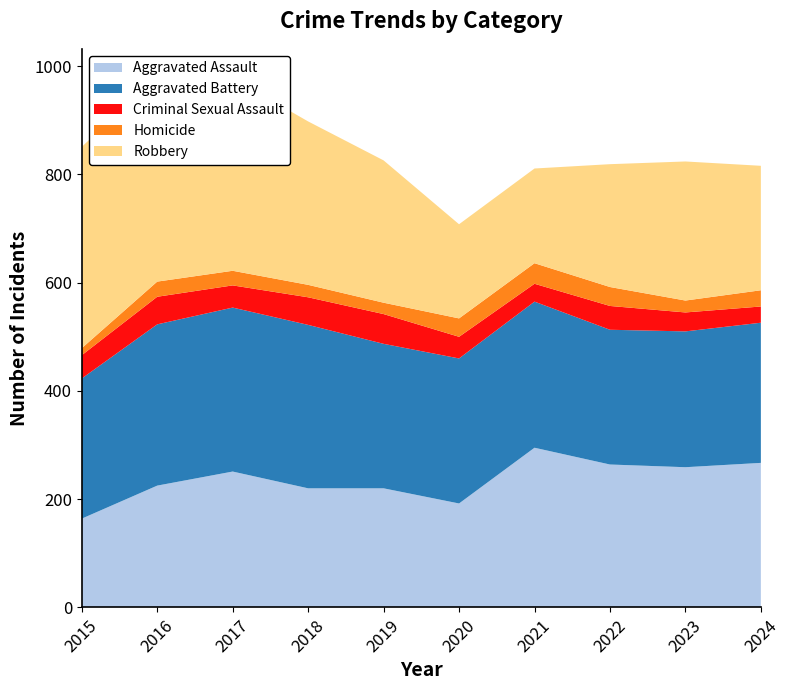

Reading right to left, list all the values displayed in this chart.

Aggravated Assault: 2024=267	2023=259	2022=264	2021=295	2020=192	2019=220	2018=220	2017=251	2016=225	2015=164
Aggravated Battery: 2024=259	2023=251	2022=249	2021=270	2020=268	2019=267	2018=302	2017=303	2016=298	2015=259
Criminal Sexual Assault: 2024=30	2023=35	2022=44	2021=33	2020=40	2019=55	2018=51	2017=41	2016=51	2015=43
Homicide: 2024=30	2023=22	2022=35	2021=38	2020=34	2019=21	2018=23	2017=27	2016=28	2015=13
Robbery: 2024=230	2023=257	2022=227	2021=175	2020=174	2019=263	2018=302	2017=356	2016=381	2015=372